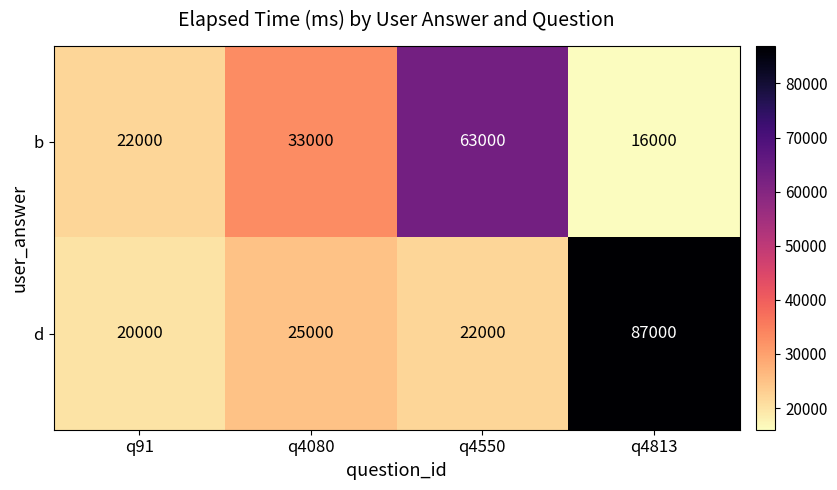

Rank the series by their average value, from lowest to highest.

b, d